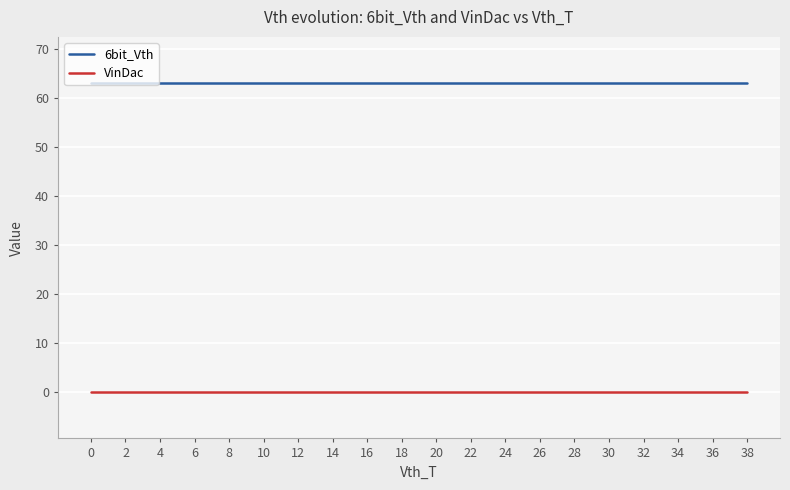

What are all the series names shown in the legend?

6bit_Vth, VinDac